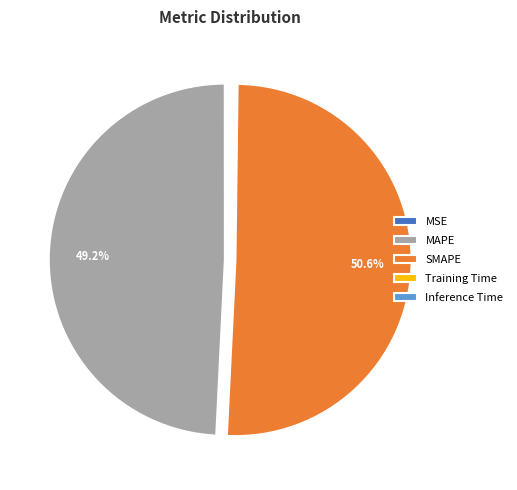

Which category accounts for the majority?

SMAPE